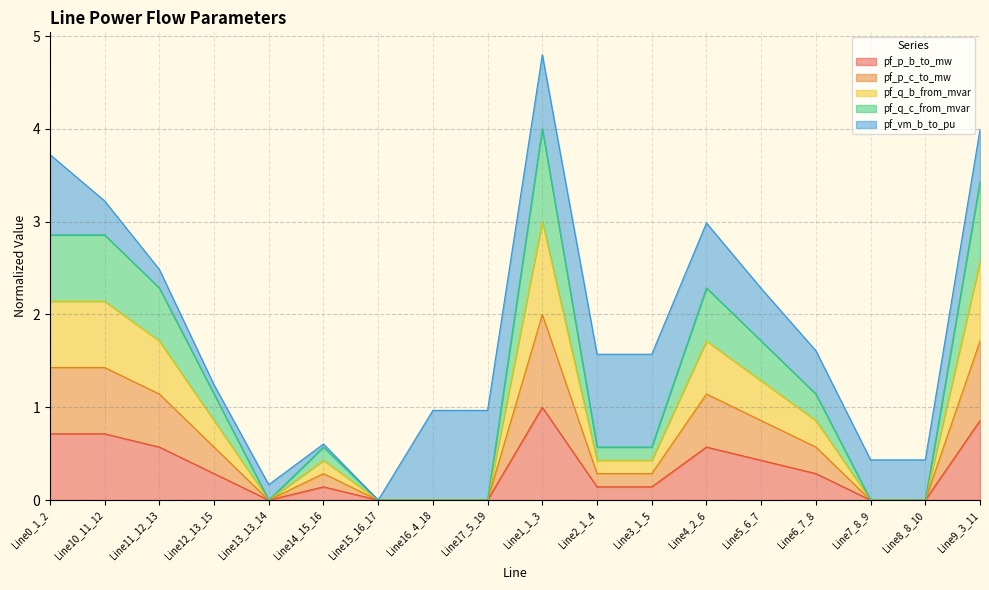

What is the total value across all series at Line5_6_7?

2.3